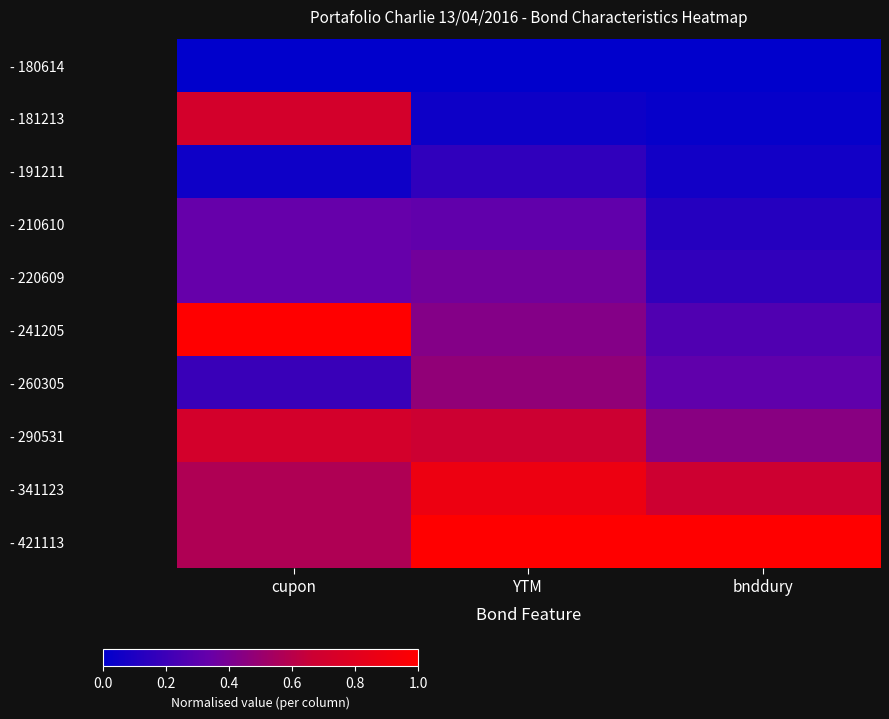

Which series has the largest total across all categories?

- 421113